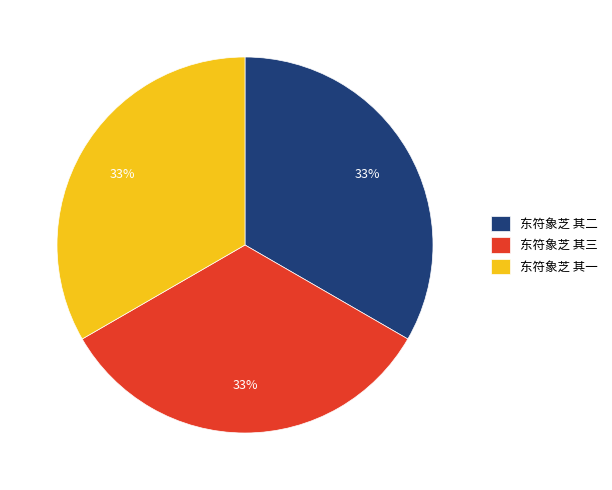

Combined, do 东符象芝 其一 and 东符象芝 其二 account for over 50%?

Yes